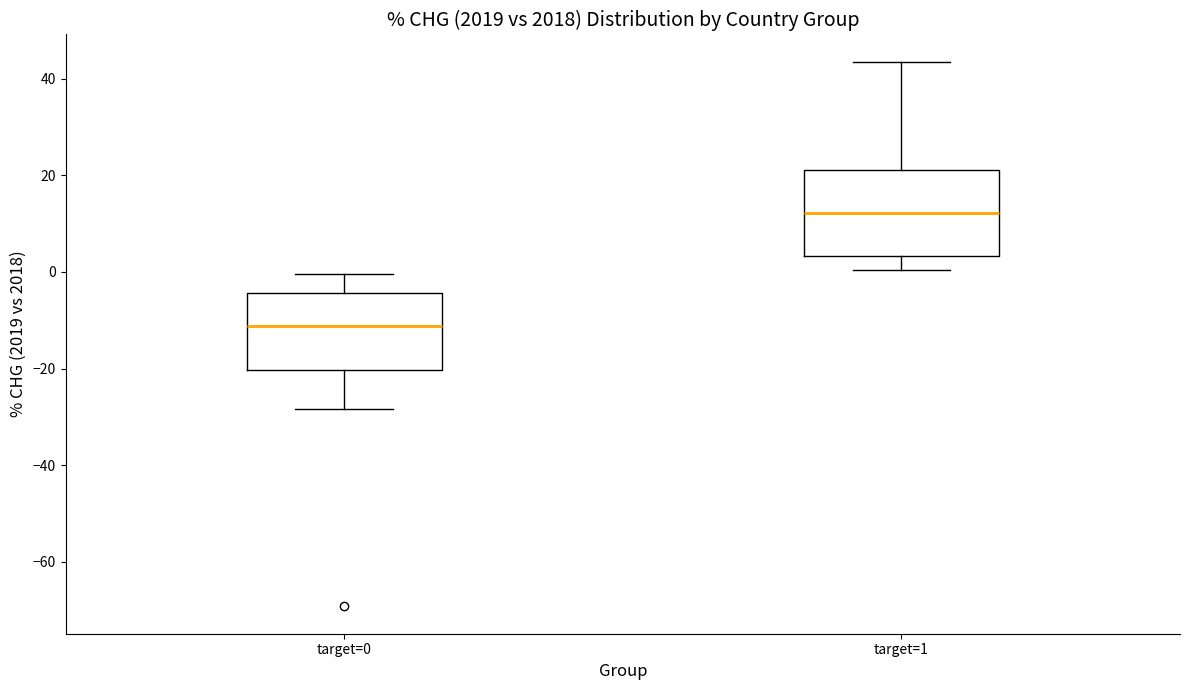

Where does the median line of the box for target=1 sit on the y-axis? The values are not printed on the chart, so give them approximately, as read against the axis.

12